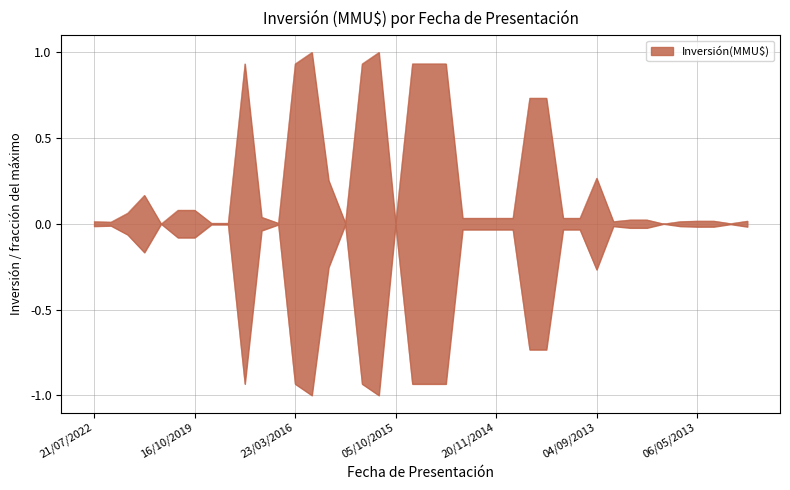

Is it true that the value at 31/05/2013 is 0.0?

False